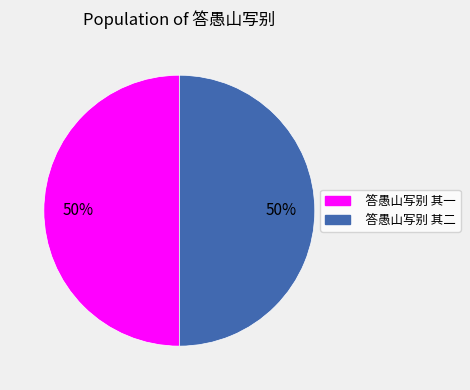

To the nearest percent, what percentage of the pie is 答愚山写别 其二?

50%